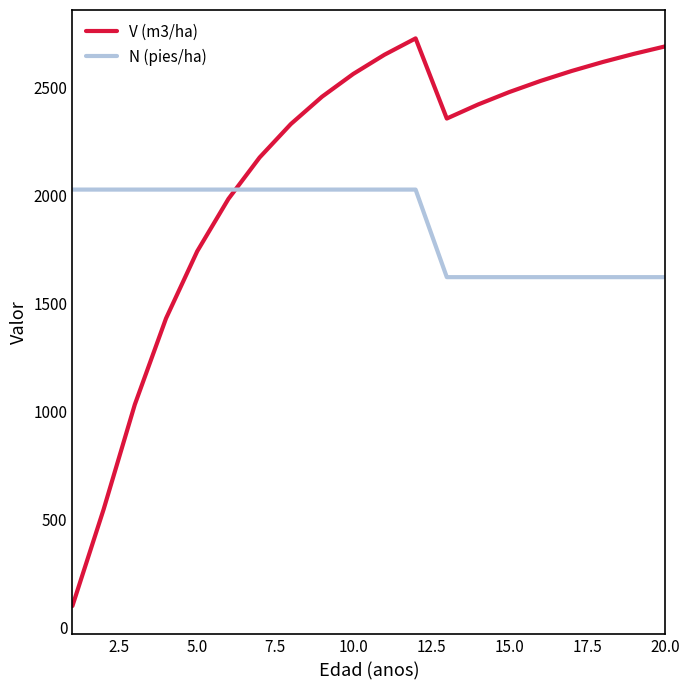

Does the chart display data point markers on the line(s)?

No